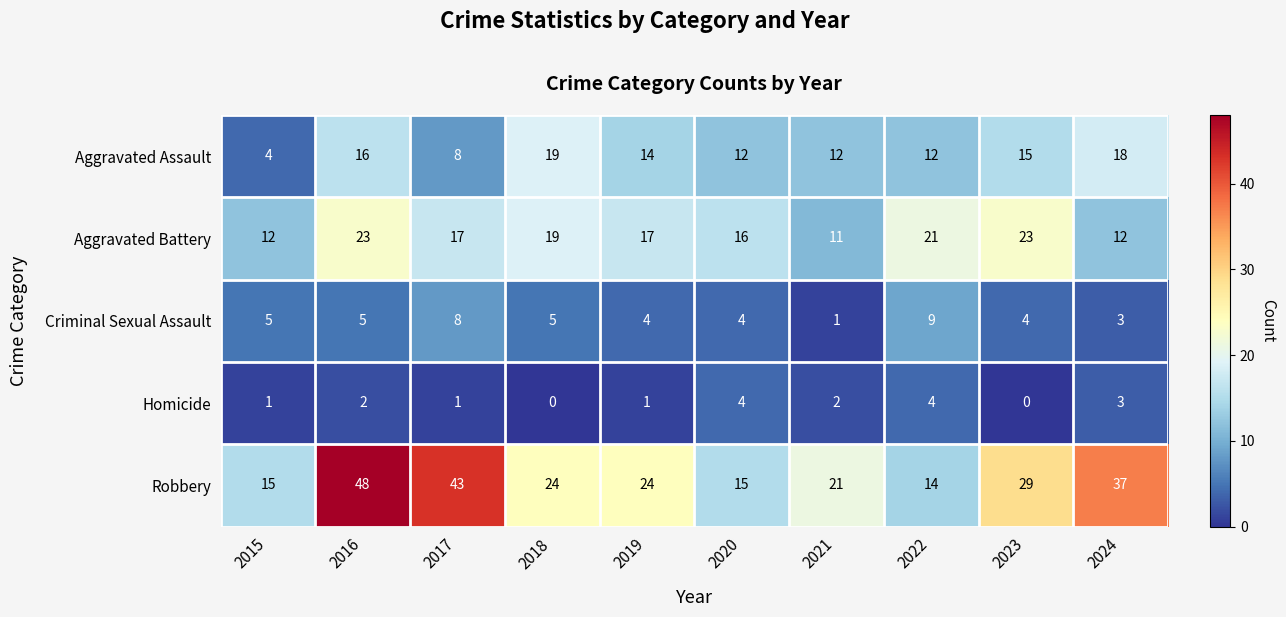

Which category has the lowest value in the Aggravated Battery series?

2021